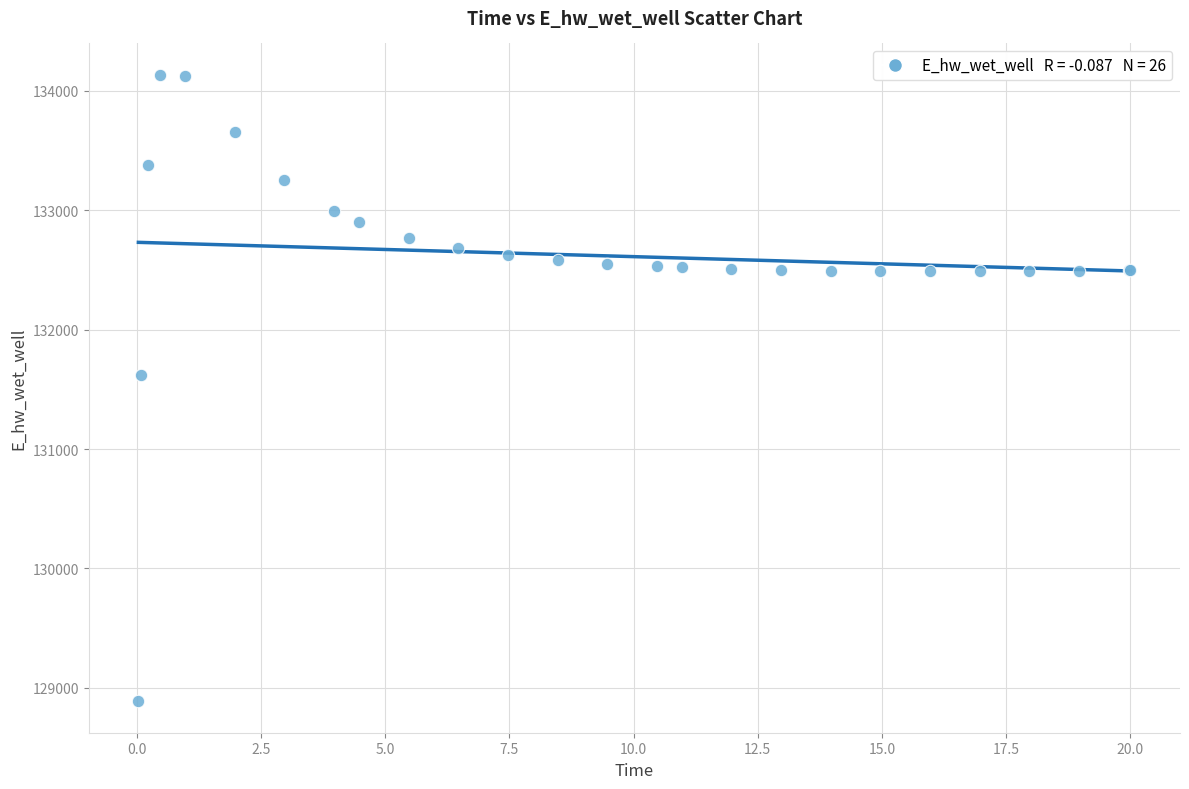

What Y value in the scatter plot is closest to 131510?

131624.0